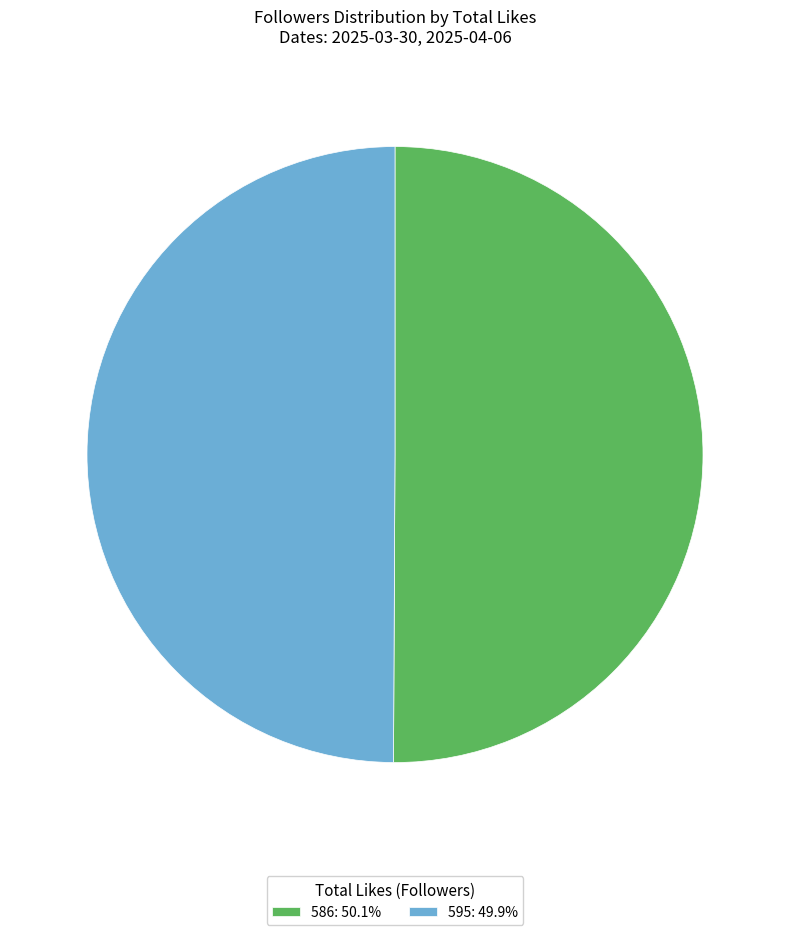

Approximately how many times larger is the value at 586 compared to 595?

1.0